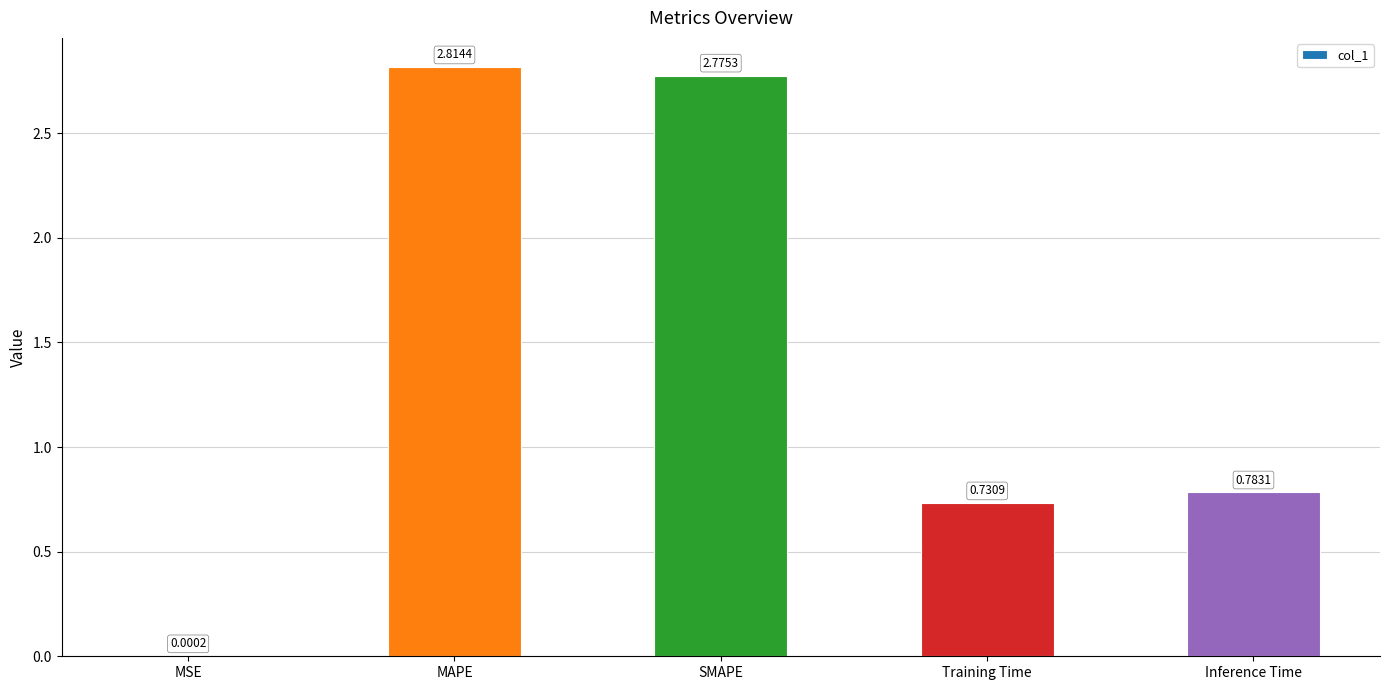

Which has a higher value, Inference Time or MSE?

Inference Time